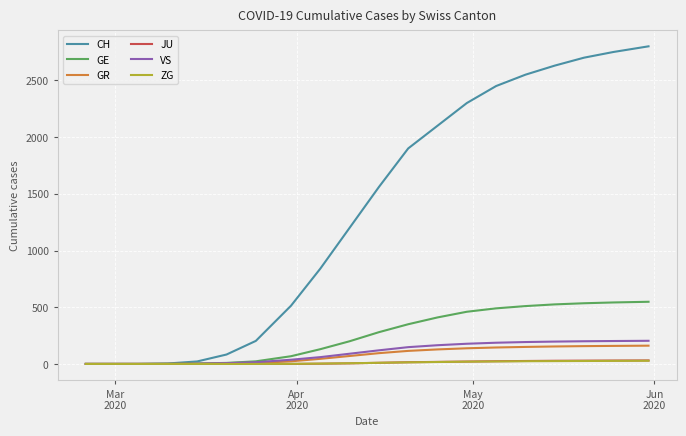

What is the highest value of the CH series?

2800